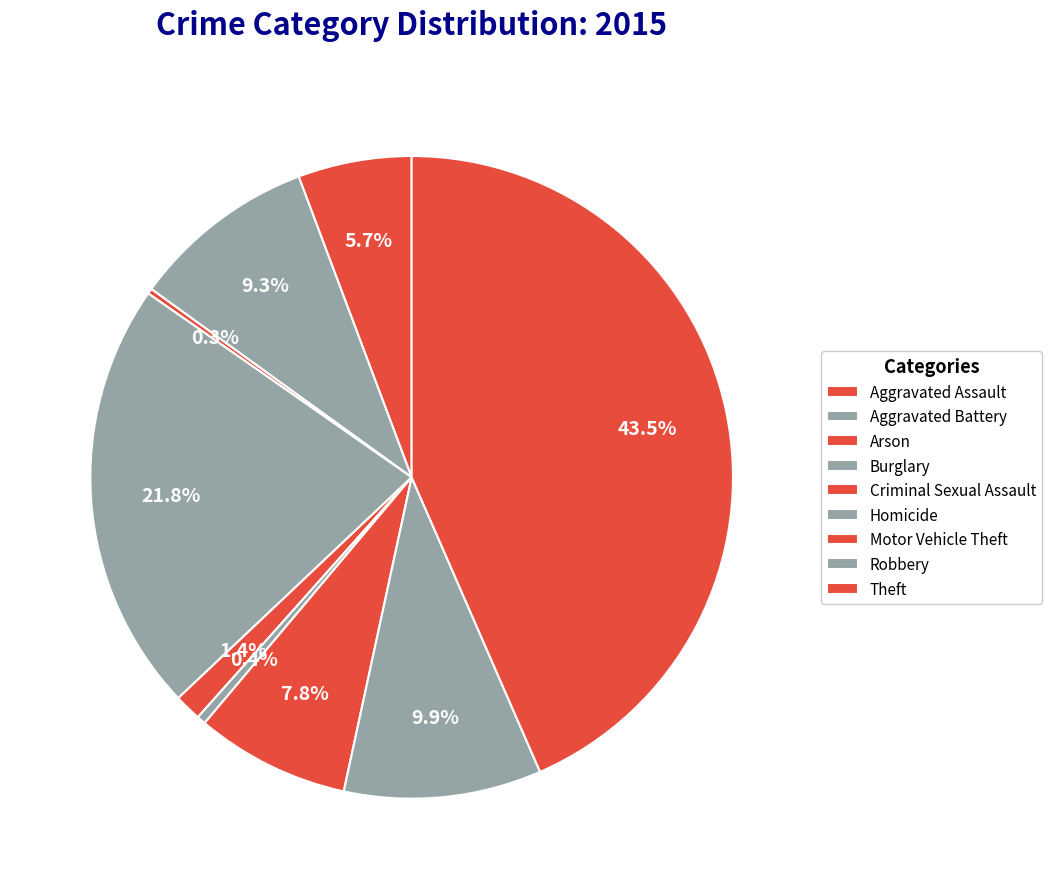

To the nearest percent, what is the difference between the Theft and Motor Vehicle Theft slice percentages?

36%